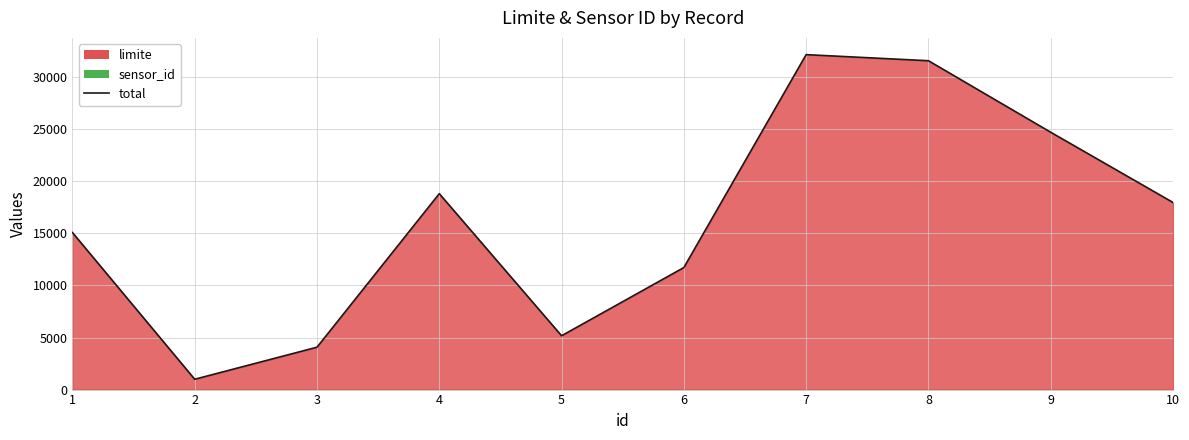

Where is the data nearest to the value 16585?

10